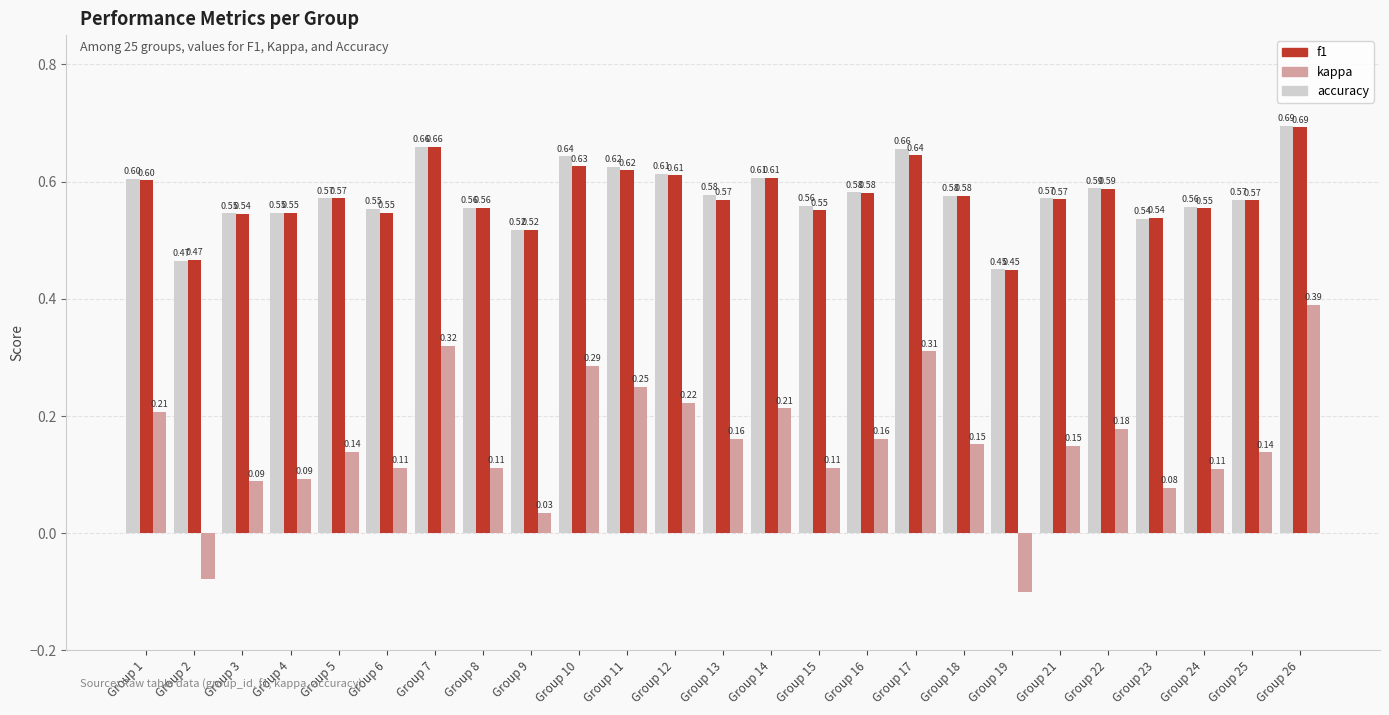

What is the total value across all series at Group 24?

1.2